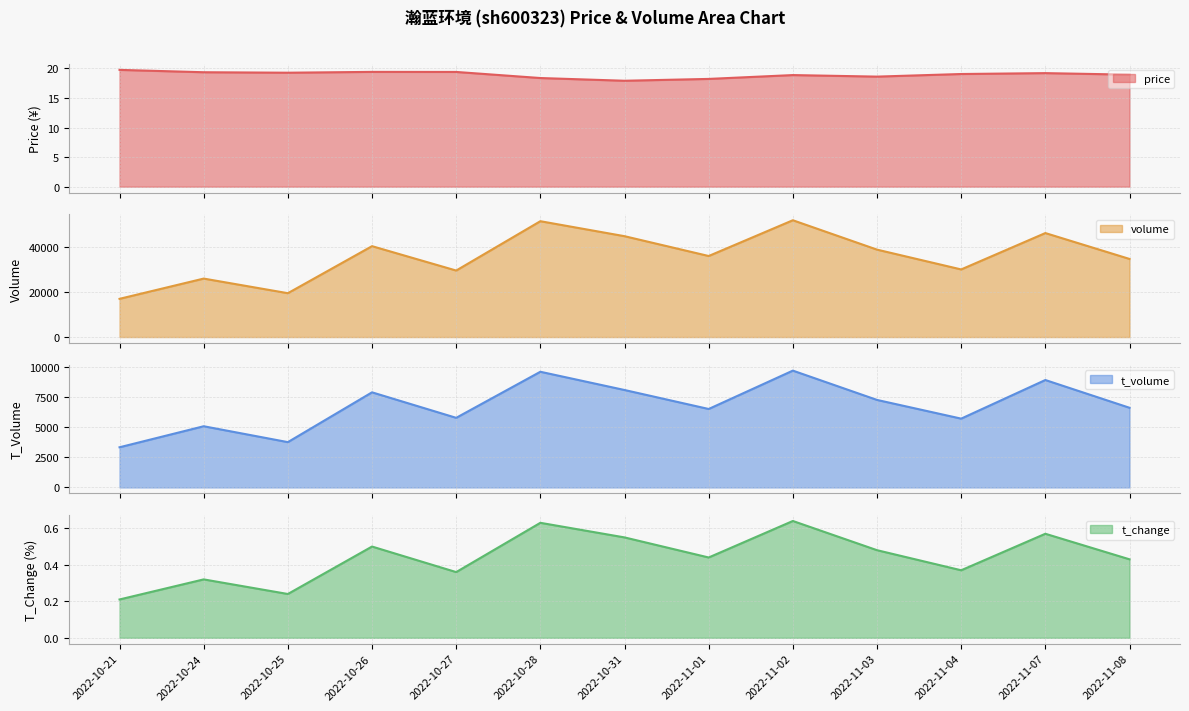

Where is t_change nearest to the value 0?

2022-10-21